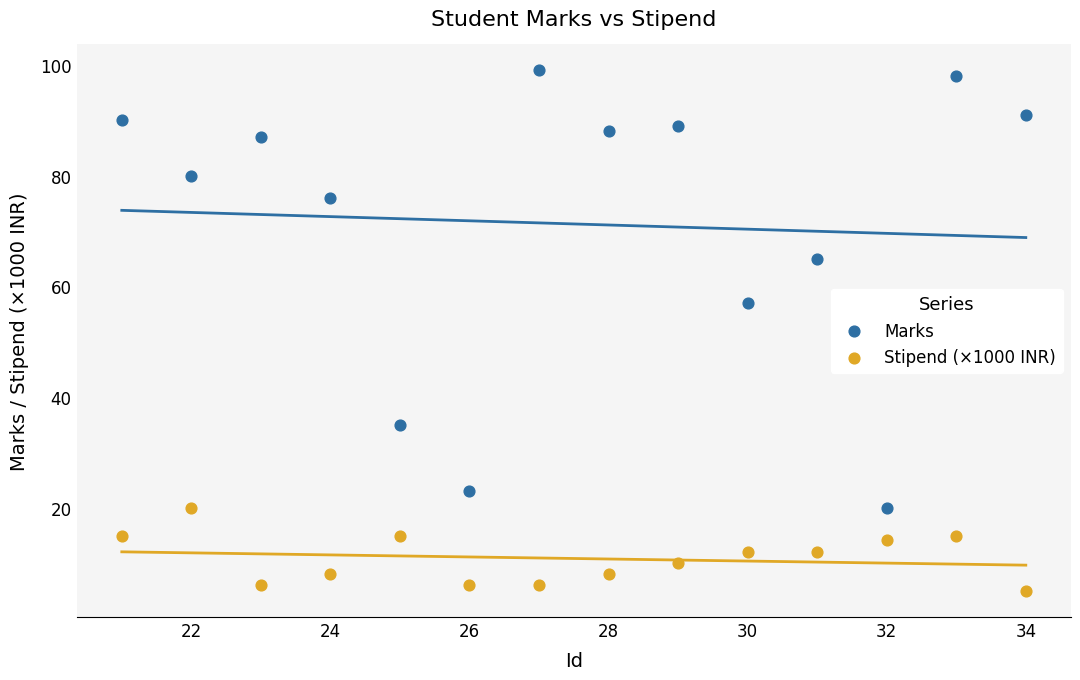

Which series has the largest Y range (max minus min)?

Marks